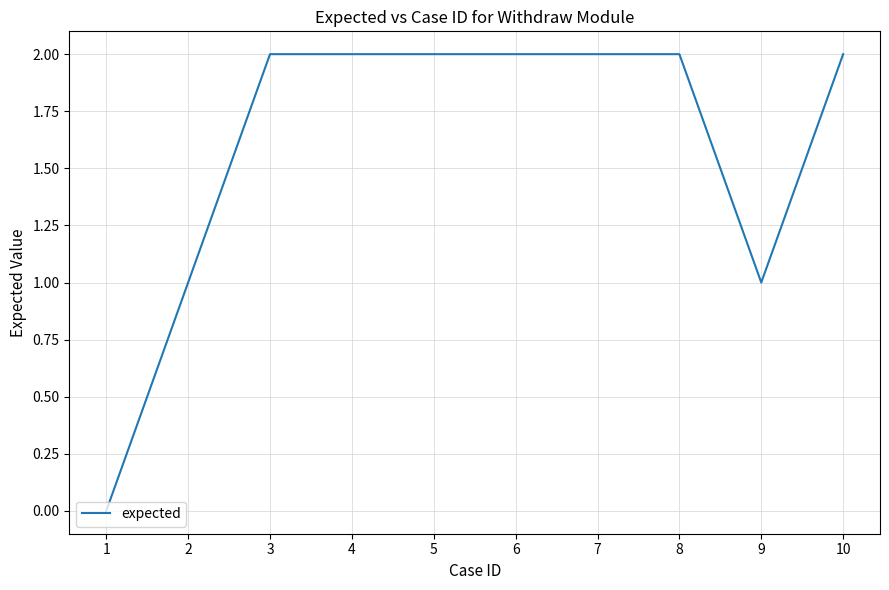

Does the chart display data point markers on the line(s)?

No